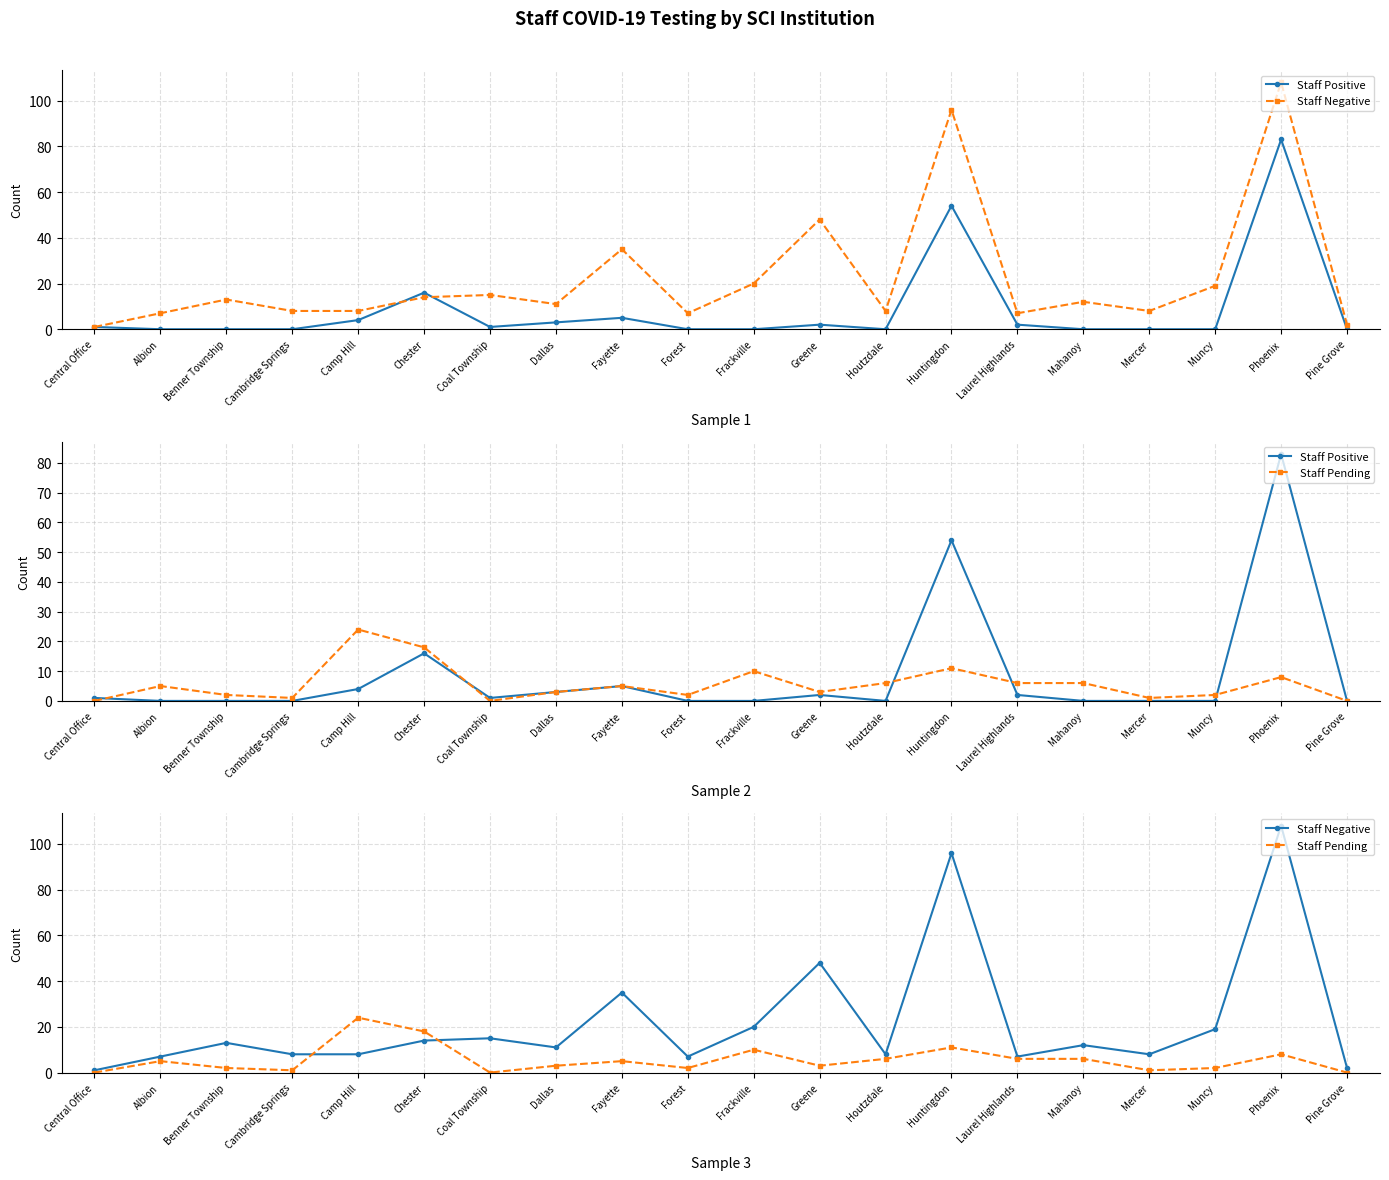

How many lines are shown in the chart?

3